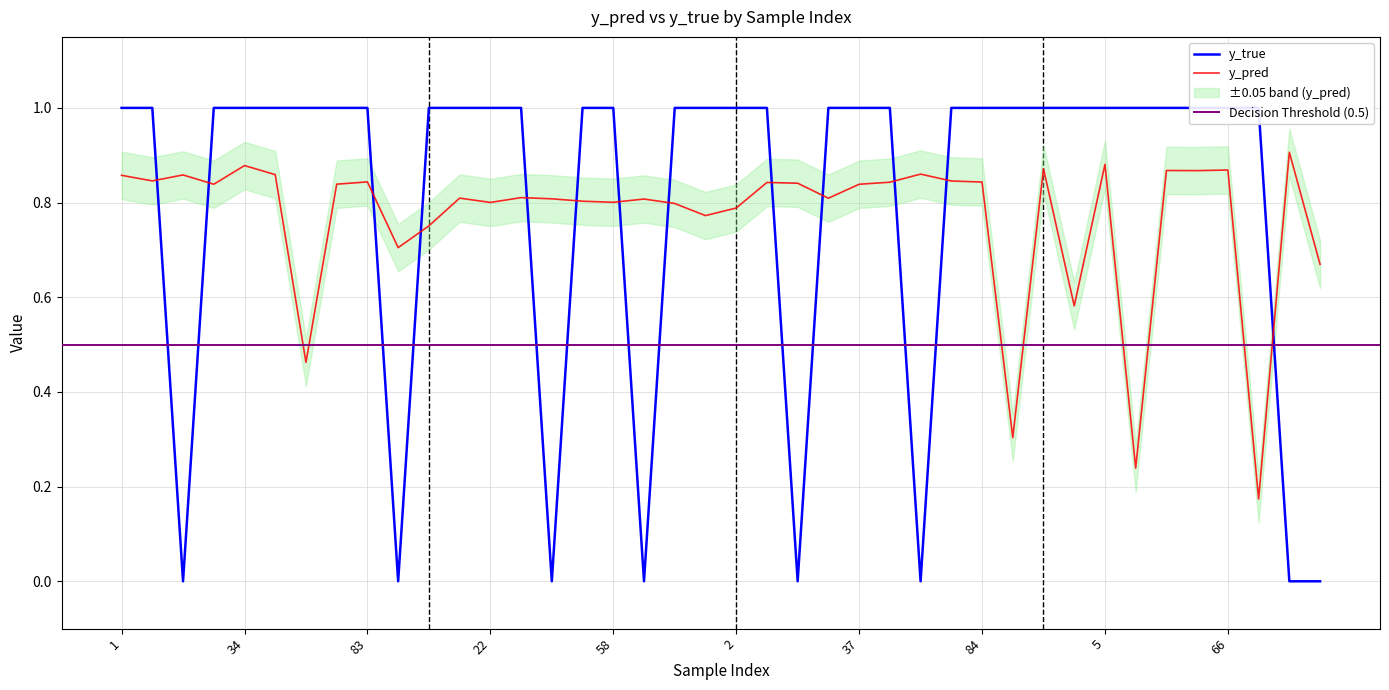

Reading left to right, extract all data points from this chart.

y_true: 1.0	1.0	0.0	1.0	1.0	1.0	1.0	1.0	1.0	0.0	1.0	1.0	1.0	1.0	0.0	1.0	1.0	0.0	1.0	1.0	1.0	1.0	0.0	1.0	1.0	1.0	0.0	1.0	1.0	1.0	1.0	1.0	1.0	1.0	1.0	1.0	1.0	1.0	0.0	0.0
y_pred: 0.9	0.8	0.9	0.8	0.9	0.9	0.5	0.8	0.8	0.7	0.8	0.8	0.8	0.8	0.8	0.8	0.8	0.8	0.8	0.8	0.8	0.8	0.8	0.8	0.8	0.8	0.9	0.8	0.8	0.3	0.9	0.6	0.9	0.2	0.9	0.9	0.9	0.2	0.9	0.7